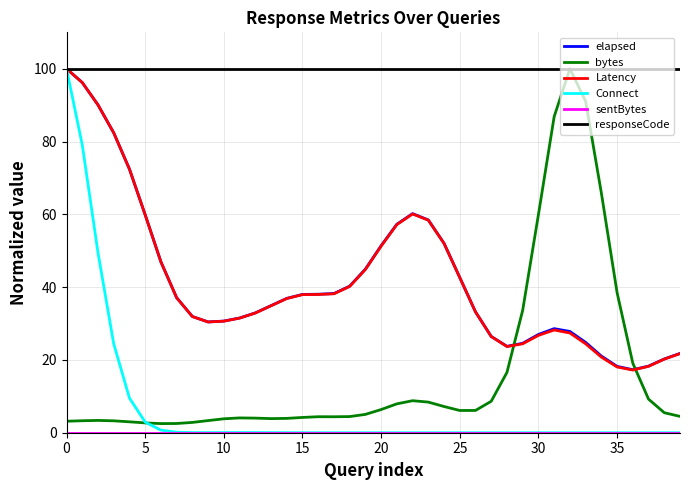

Count the number of categories in the chart.

40